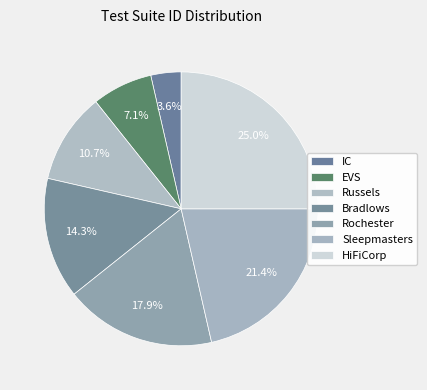

To the nearest percent, what is the average slice percentage?

14%